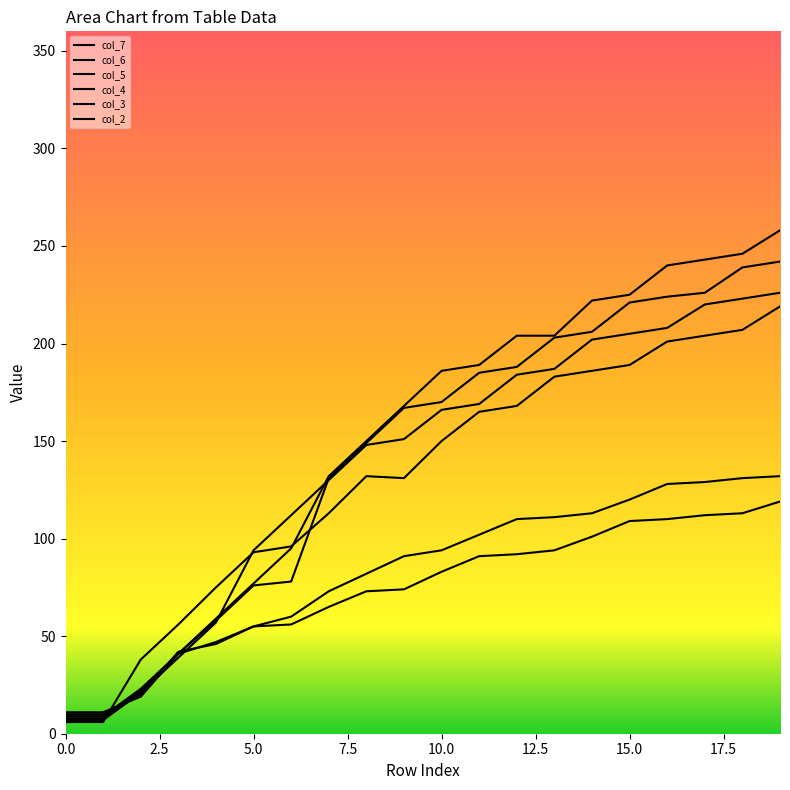

How many values in the col_6 series are below 94?

10